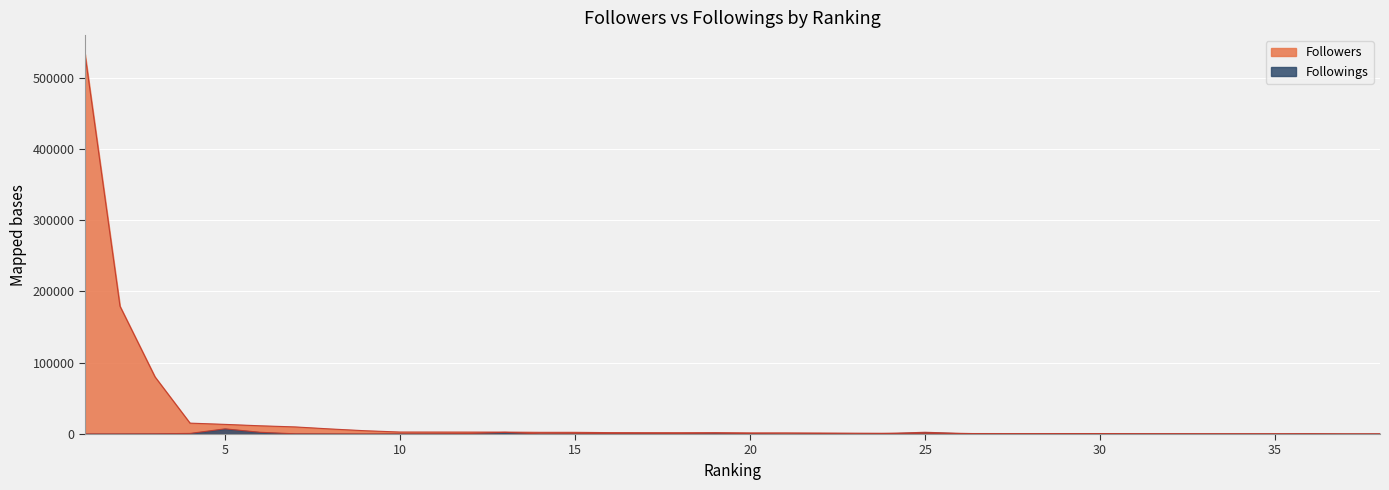

What is the average value of the Followings series?

736